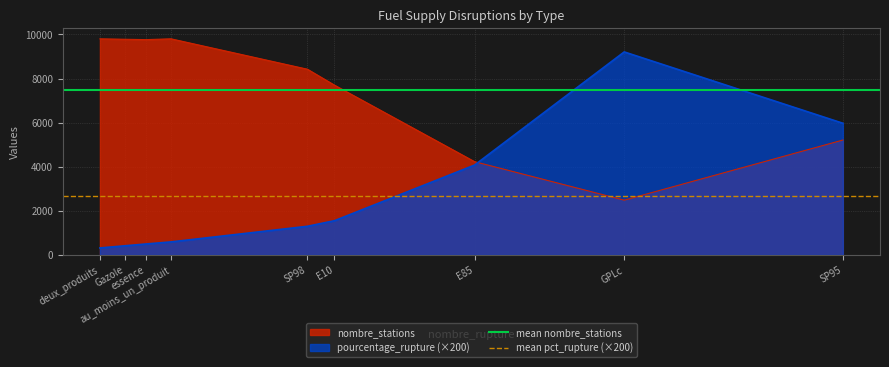

What is the minimum value for pourcentage_rupture (×200)?

320